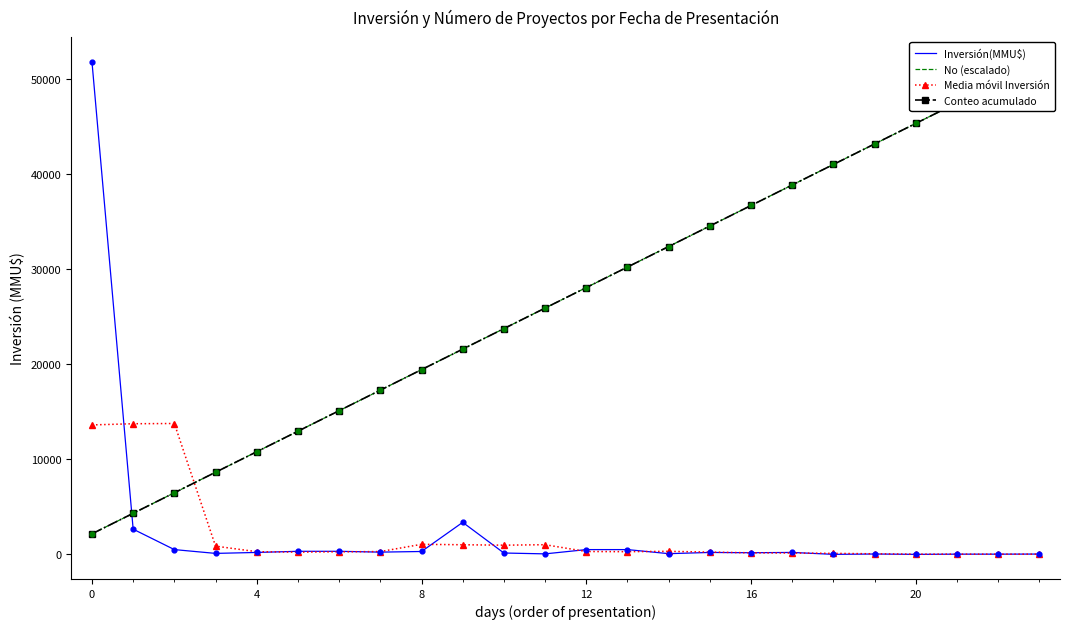

At how many categories does at least one series exceed 16796?

18